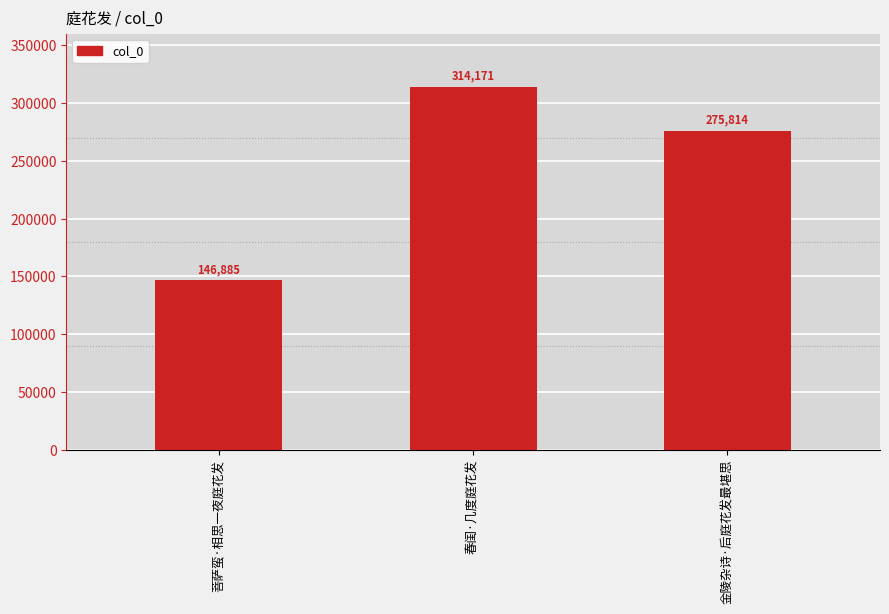

Rank the categories by value from lowest to highest.

菩萨蛮·相思一夜庭花发, 金陵杂诗·后庭花发最堪思, 春闺·几度庭花发